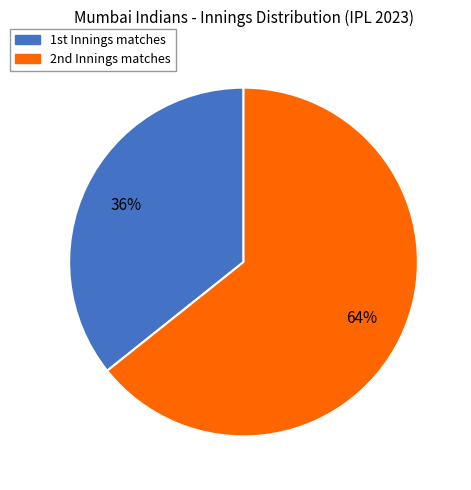

What is the largest slice in the pie chart?

2nd